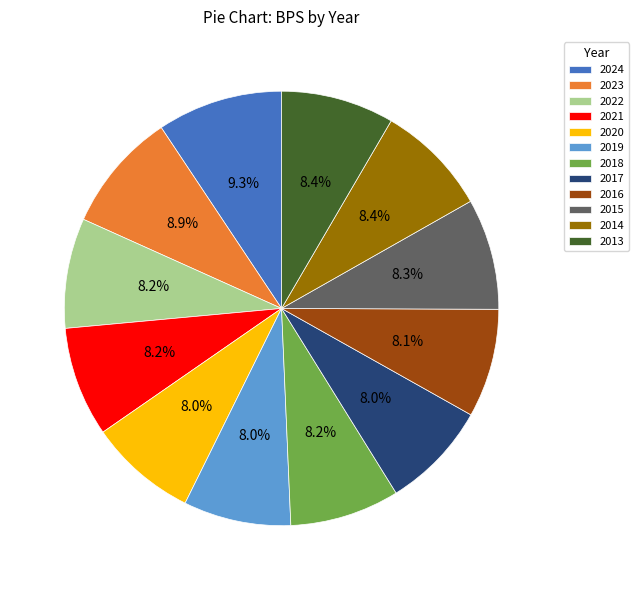

Approximately how many times larger is the value at 2018 compared to 2014?

1.0